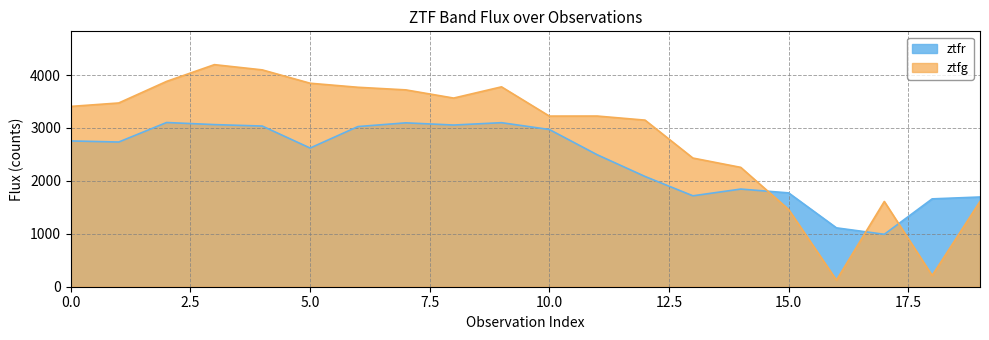

Reading right to left, what are all the values shown in this chart?

ztfr: 19=1695.9	18=1660.3	17=990.7	16=1112.6	15=1773.5	14=1845.6	13=1718.2	12=2083.5	11=2494.2	10=2971.2	9=3100.2	8=3055.9	7=3097.2	6=3027.0	5=2621.0	4=3036.6	3=3064.1	2=3103.5	1=2734.7	0=2755.3
ztfg: 19=1611.5	18=212.4	17=1611.5	16=124.4	15=1460.9	14=2255.8	13=2431.9	12=3148.6	11=3225.9	10=3225.0	9=3777.8	8=3565.5	7=3720.4	6=3769.6	5=3846.0	4=4098.5	3=4197.3	2=3880.4	1=3472.8	0=3407.8